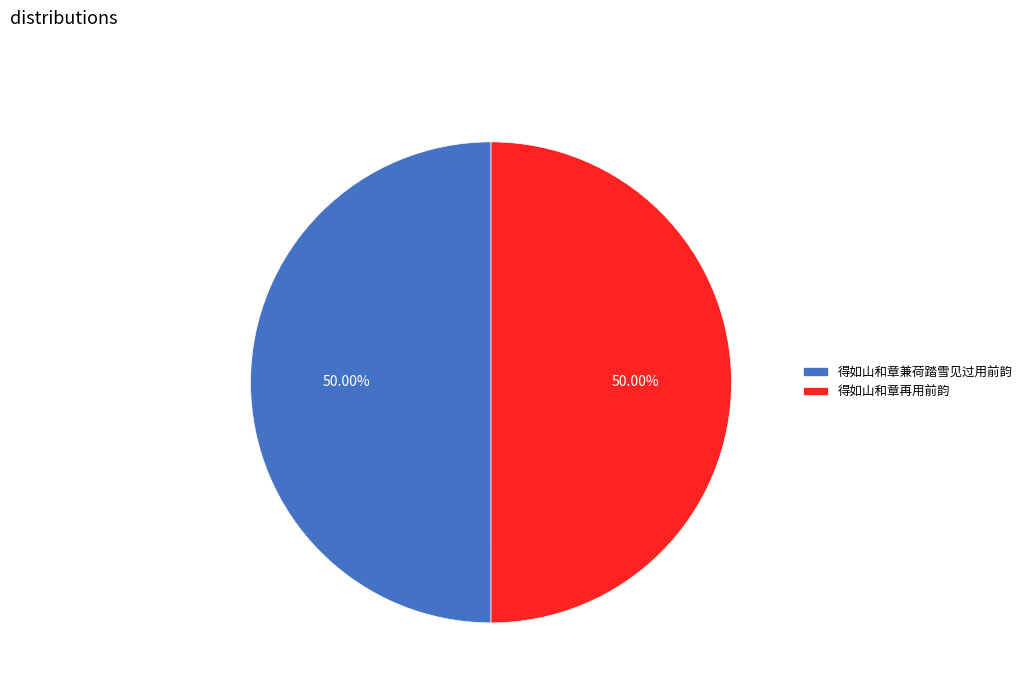

What is the ratio of the value at 得如山和章兼荷踏雪见过用前韵 to the value at 得如山和章再用前韵?

1.0